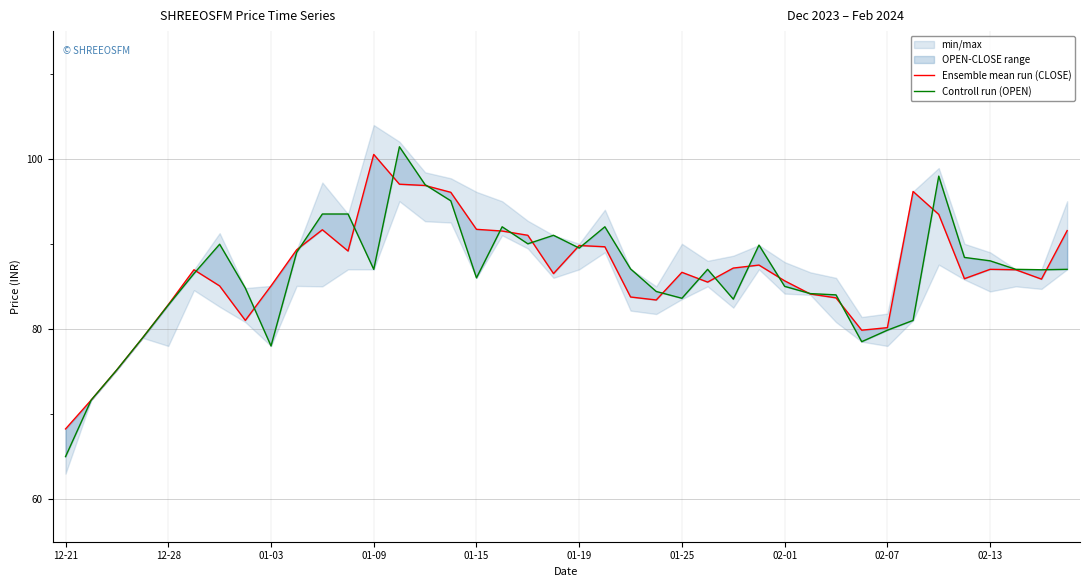

What is the average value of the Controll run (OPEN) series?

86.3